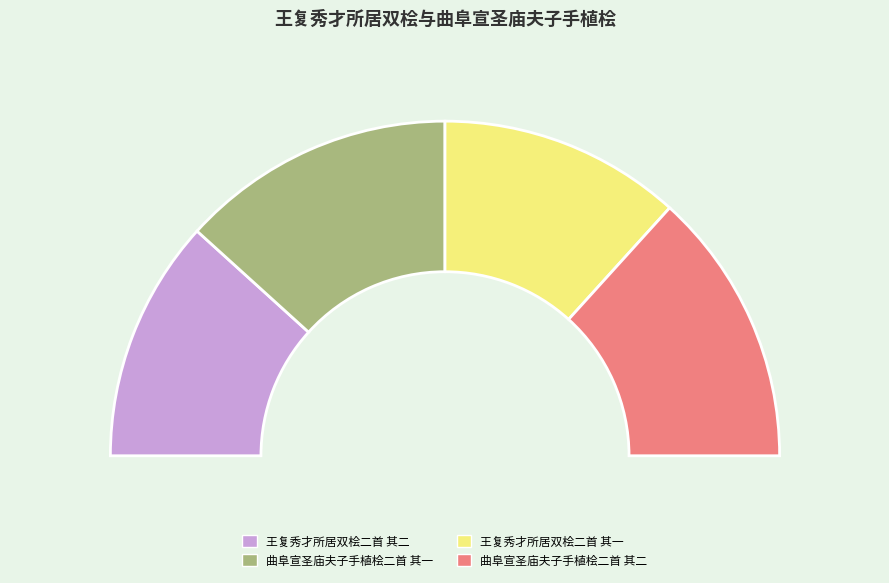

Rank the categories by value from lowest to highest.

王复秀才所居双桧二首 其一, 王复秀才所居双桧二首 其二, 曲阜宣圣庙夫子手植桧二首 其一, 曲阜宣圣庙夫子手植桧二首 其二